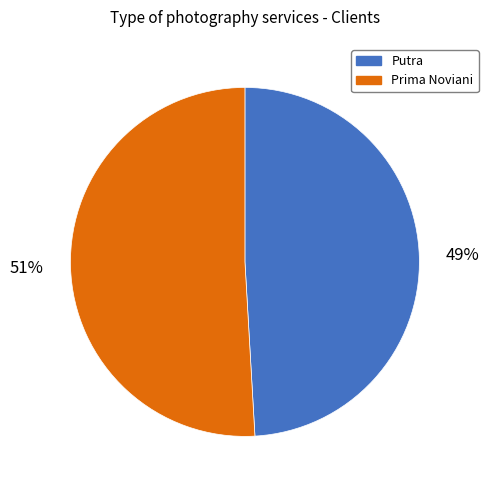

What is the ratio of the value at Putra to the value at Prima Noviani?

1.0